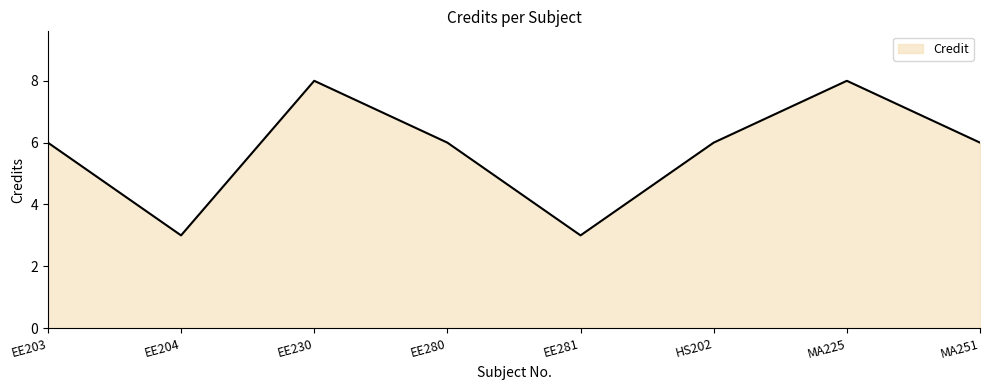

What is the difference between the second highest and minimum values?

5